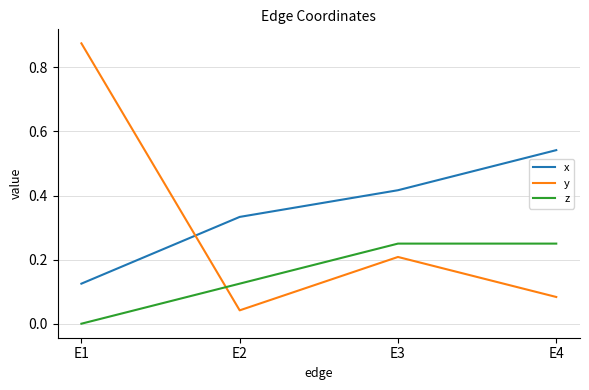

What is the difference between the maximum and minimum values in the y series?

0.8